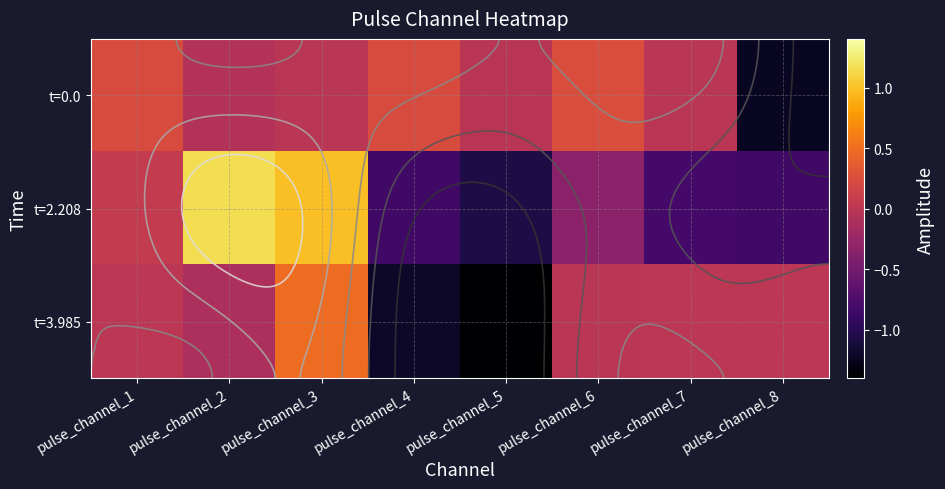

Which category has the highest value in the t=0.0 series?

pulse_channel_6